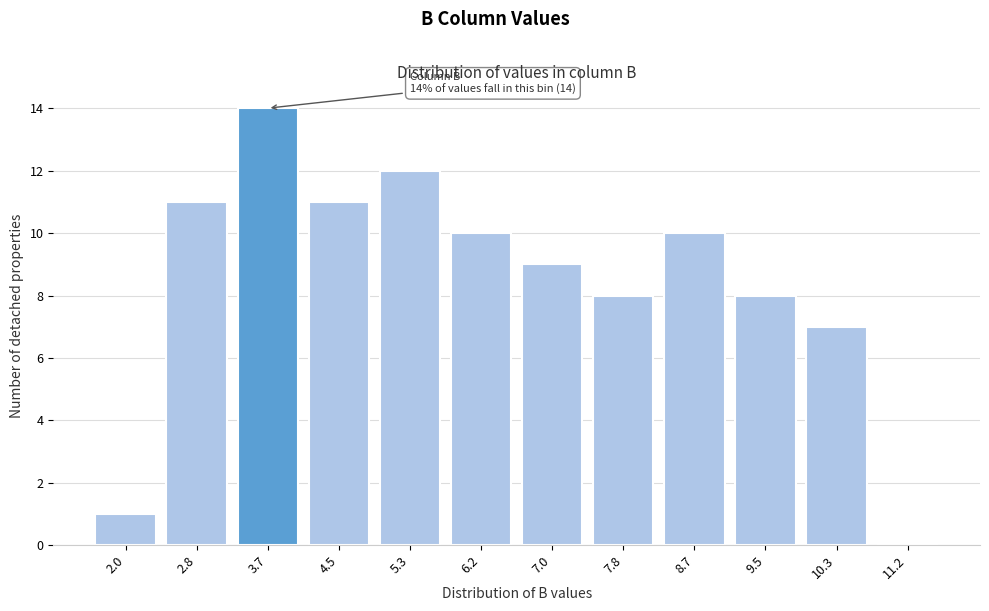

Reading left to right, list all the values displayed in this chart.

2.0=1	2.8=11	3.7=14	4.5=11	5.3=12	6.2=10	7.0=9	7.8=8	8.7=10	9.5=8	10.3=7	11.2=0